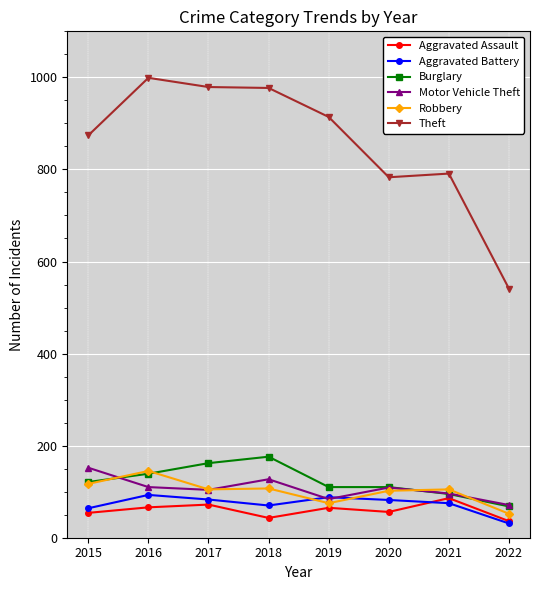

How many times do Motor Vehicle Theft and Robbery cross each other?

4